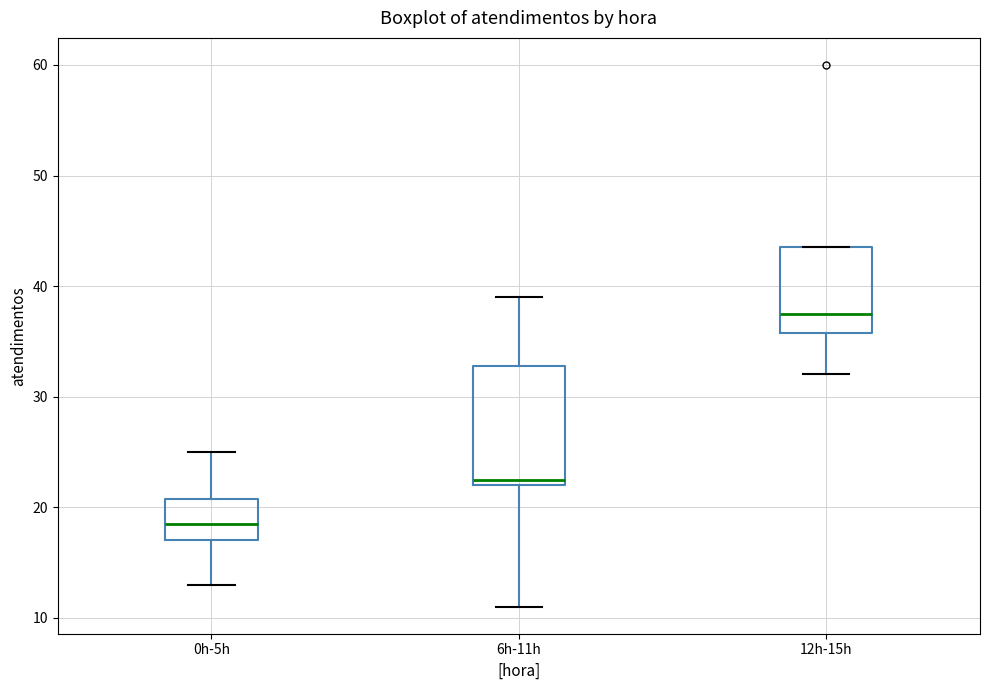

Which box is the tallest, from its lower edge to its upper edge?

6h-11h